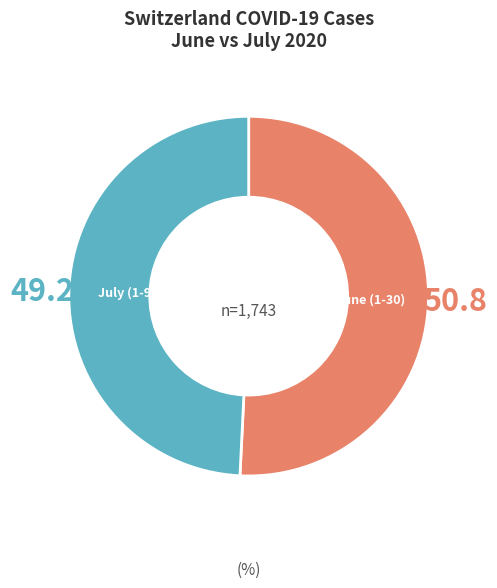

Is there any slice that represents more than half of the pie?

Yes